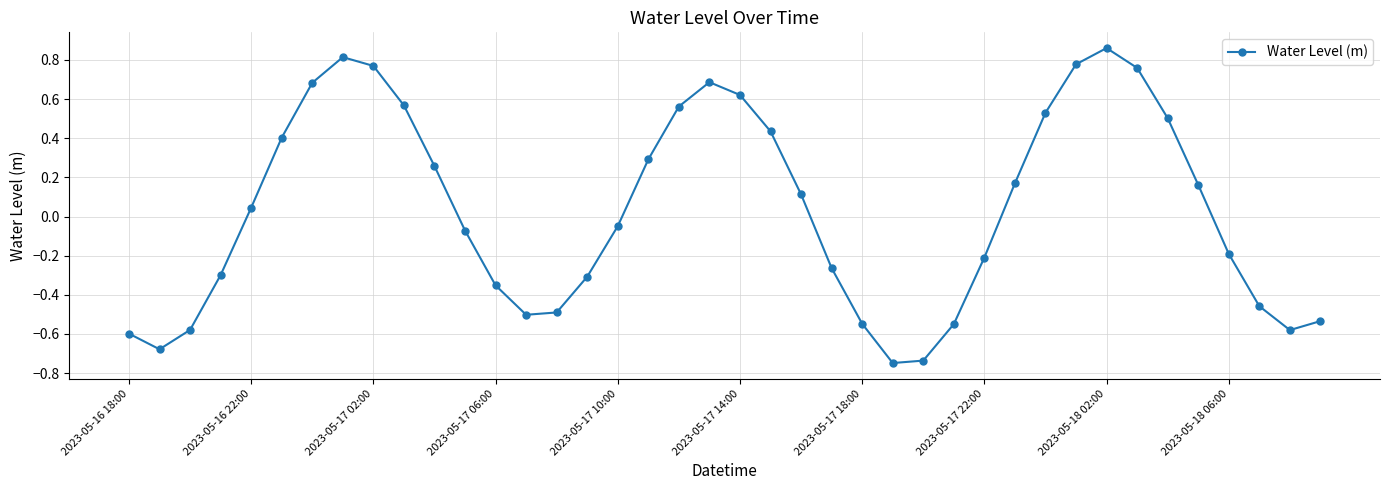

True or false: there are more than 2 points higher than both neighbors.

True